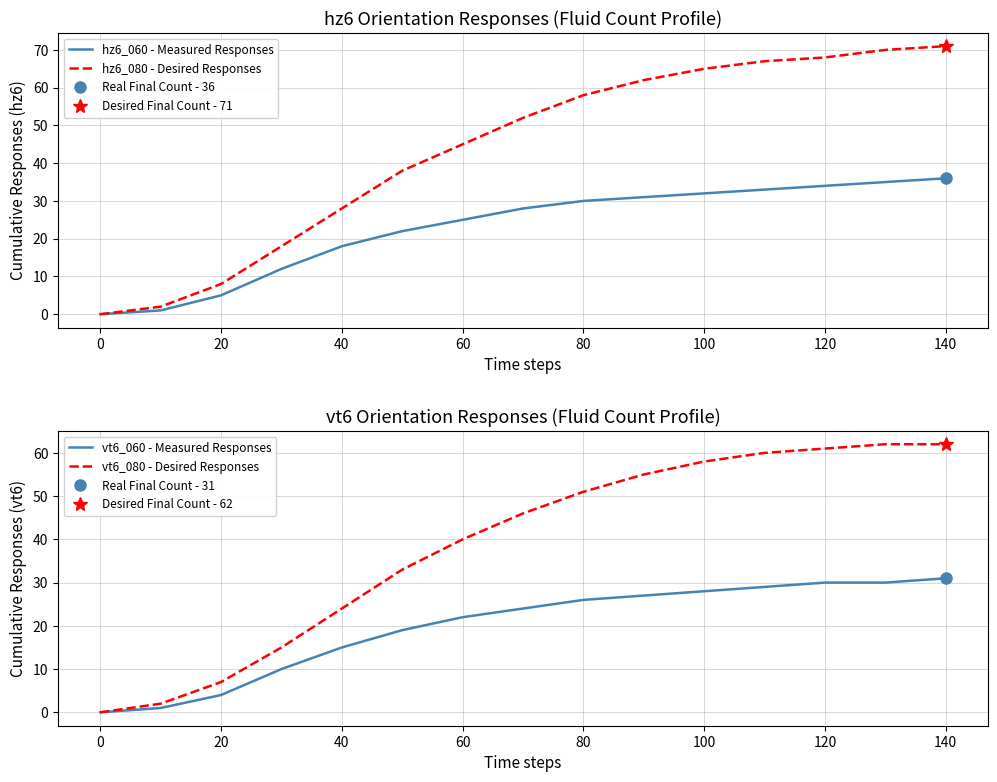

True or false: hz6_080 - Desired Responses has a value of 109 at 120.

False